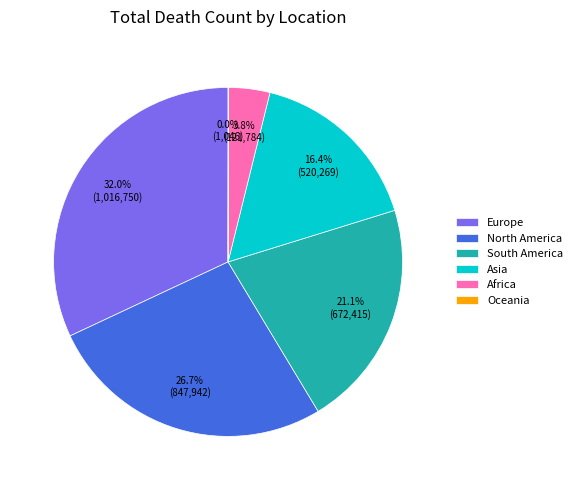

Which slice is the largest?

Europe